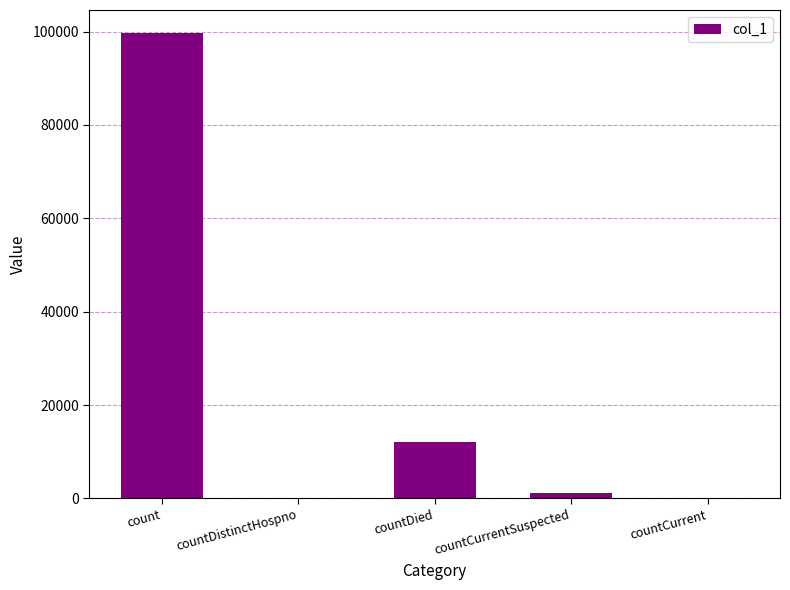

Reading right to left, extract all data points from this chart.

0	1184	12180	0	99635